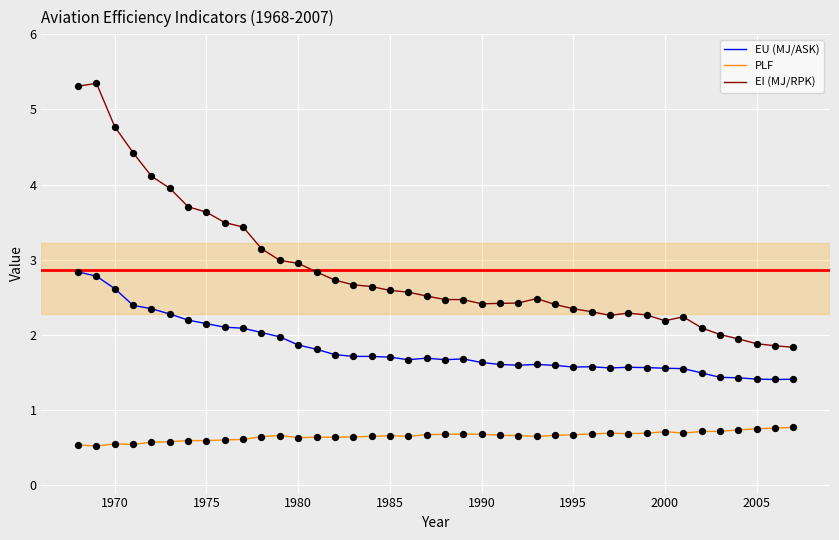

Which series has the largest total across all categories?

EI (MJ/RPK)